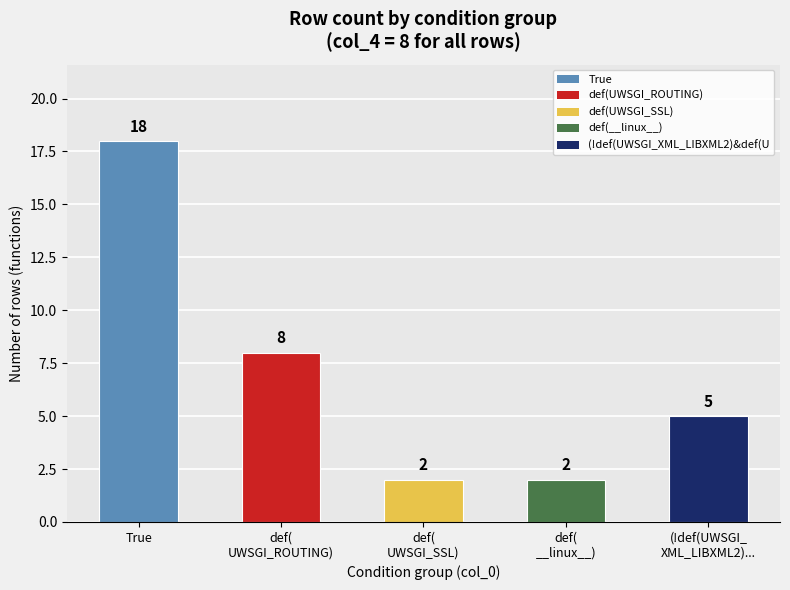

Reading left to right, list all the values displayed in this chart.

18	8	2	2	5